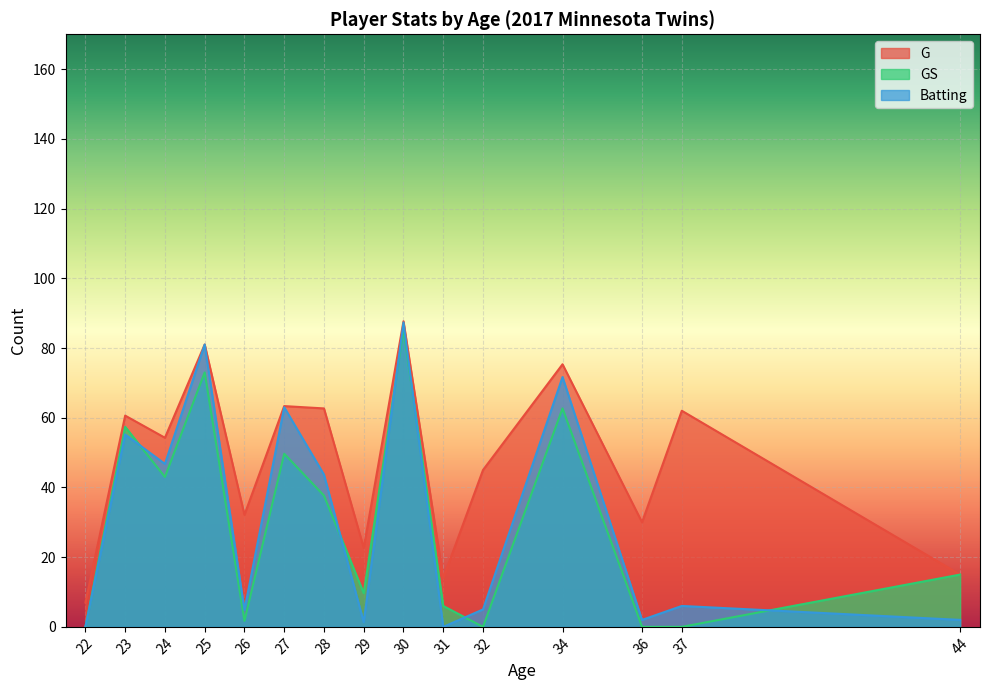

Which series changed the most between 23 and 31?

Batting